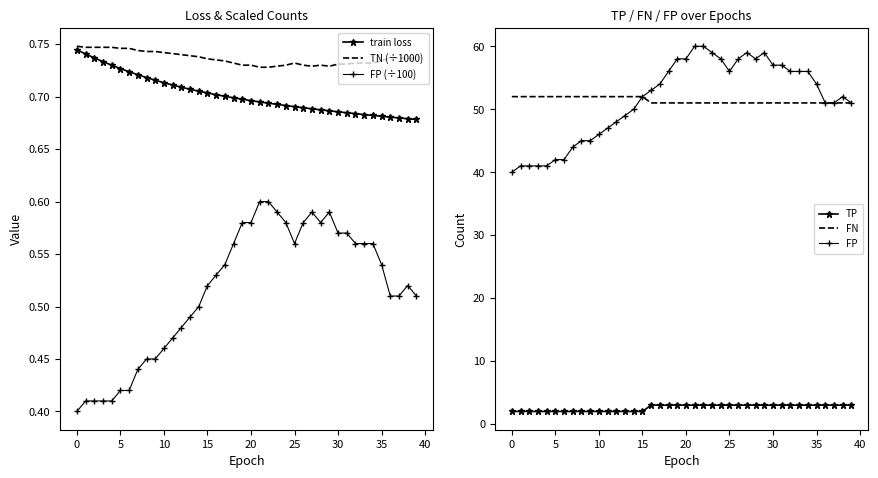

What is the difference between the maximum and second lowest values in the FP (÷100) series?

0.2